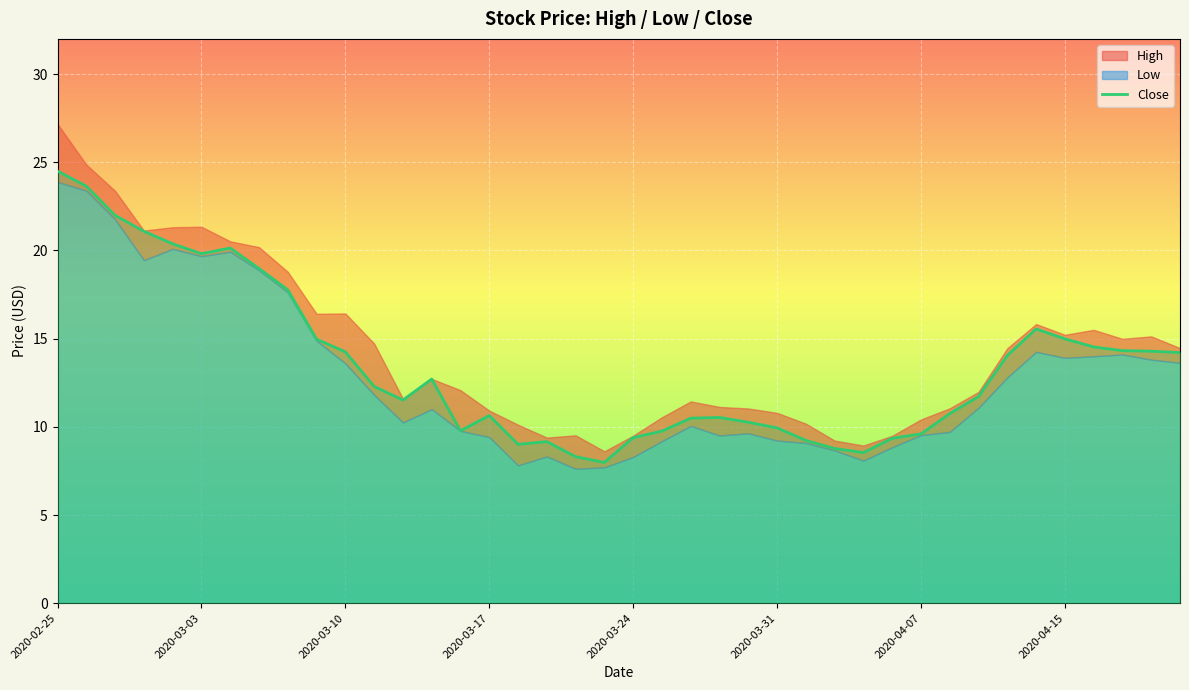

What is the minimum value shown in the chart?

8.0